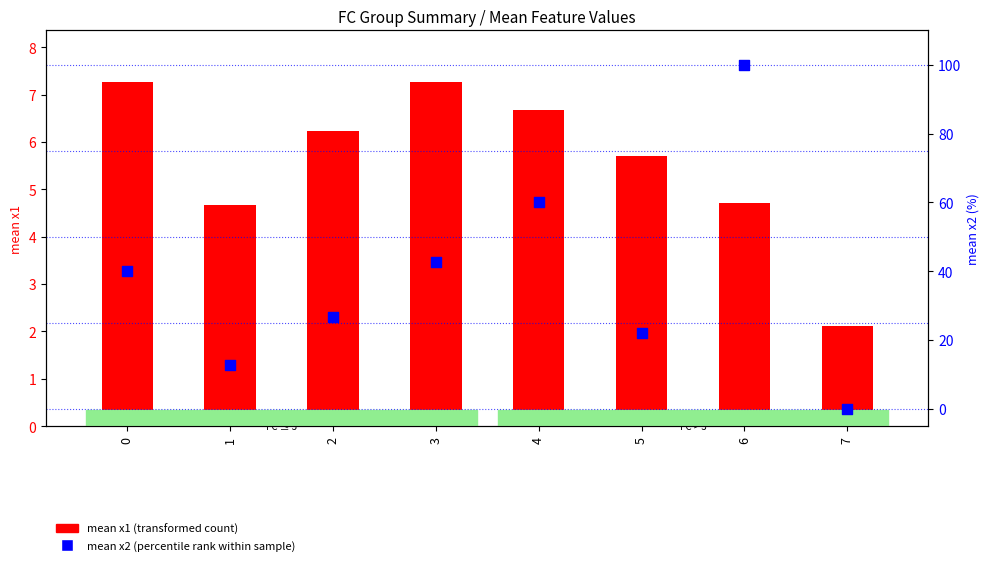

Which series contains the highest Y value?

mean x2 (percentile rank)